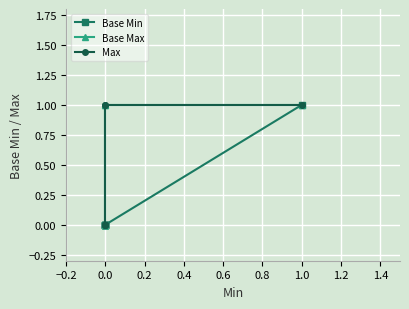

True or false: Base Min and Base Max cross at least once.

False